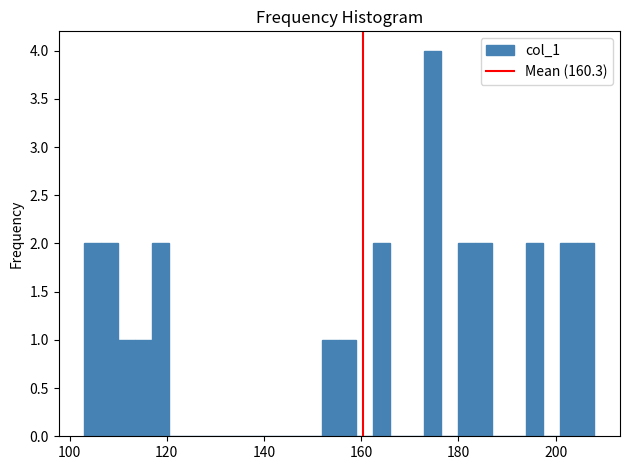

Read against the x-axis, roughly where is the centre of the tallest bar?

174